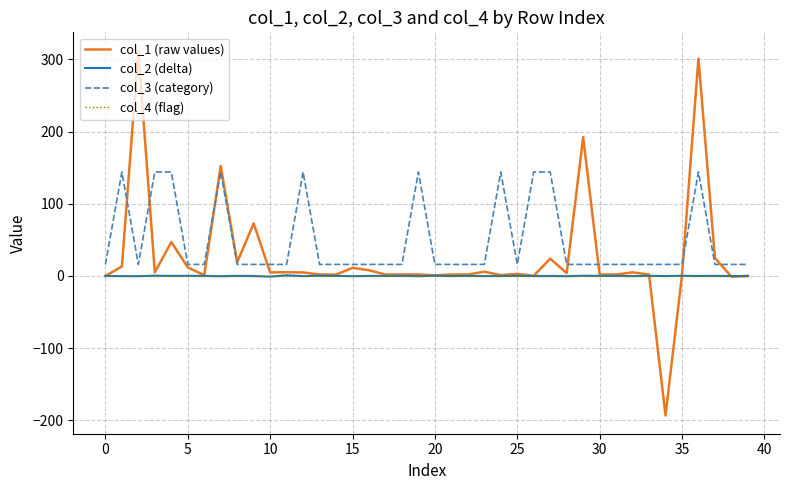

What is the maximum value shown in the chart?

312.1